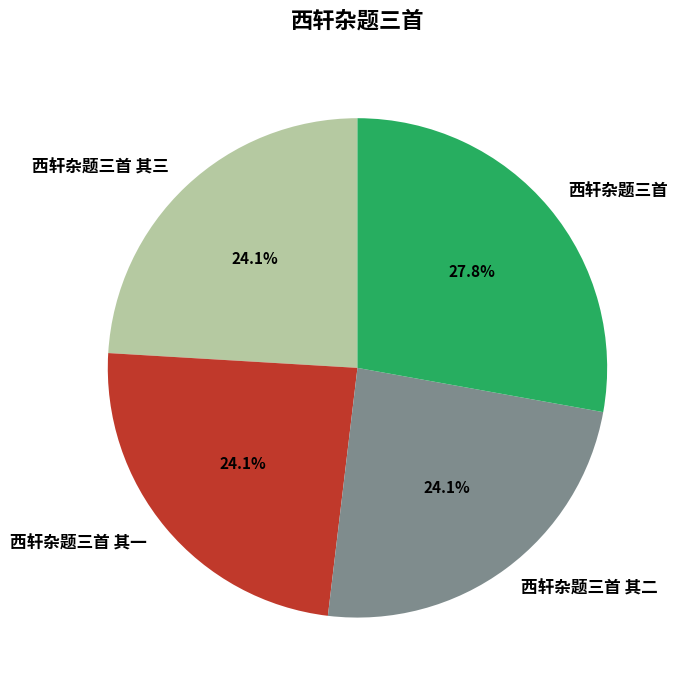

True or false: 西轩杂题三首 其二 accounts for 12% of the total.

False